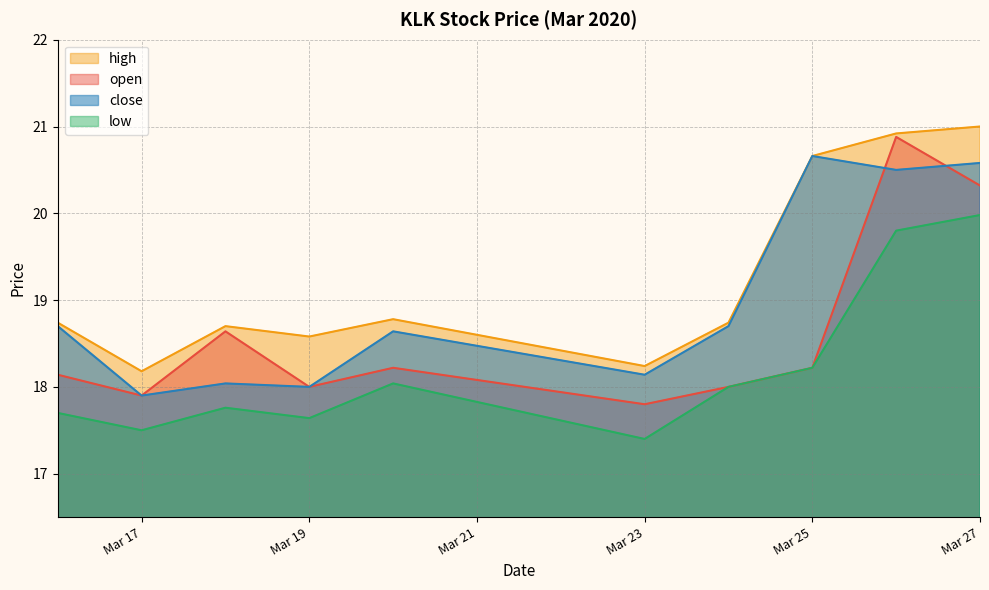

Where is the first local maximum for low?

2020-03-18